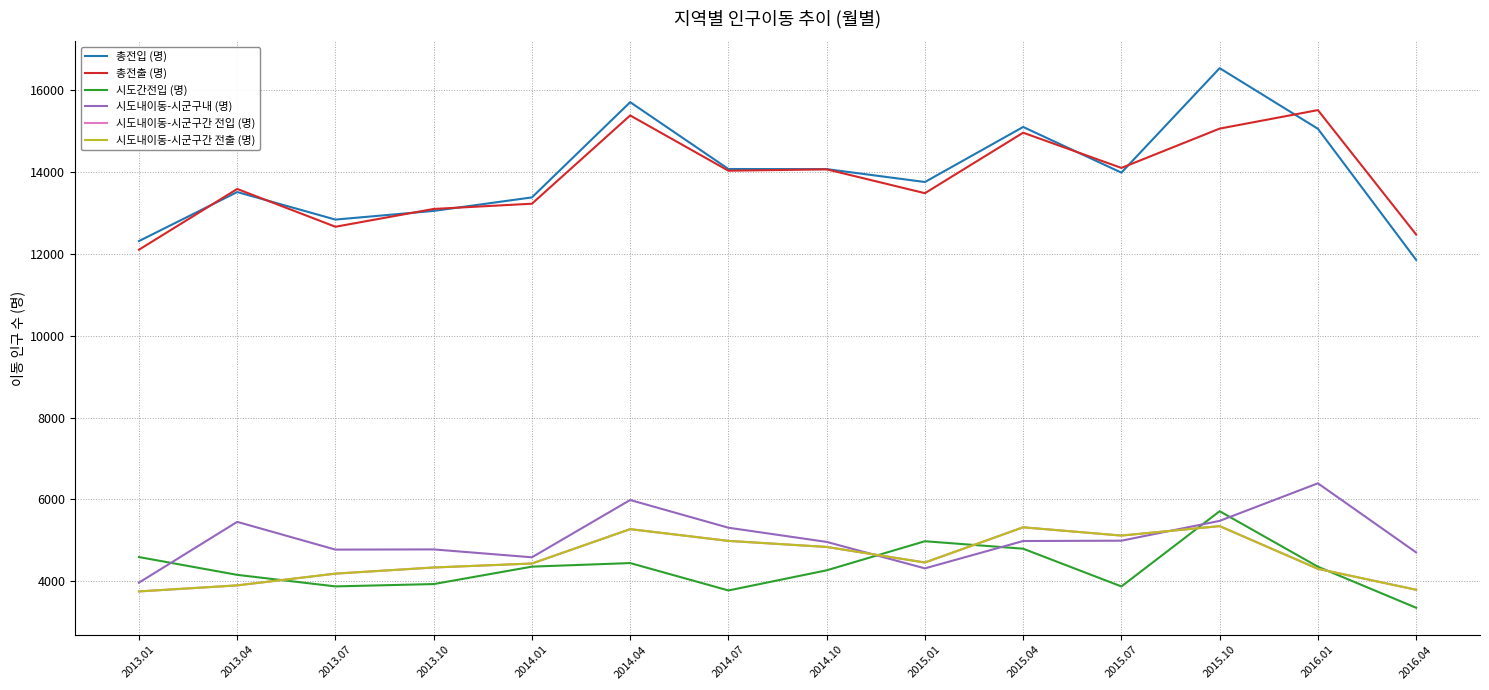

Which has a higher value, 2015.10 or 2015.07?

2015.10